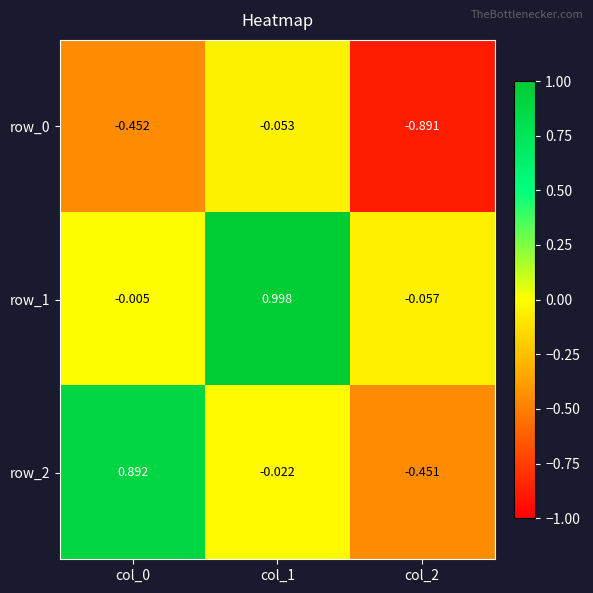

Is the value of row_0 at col_0 greater than the value of row_1 at col_2?

No